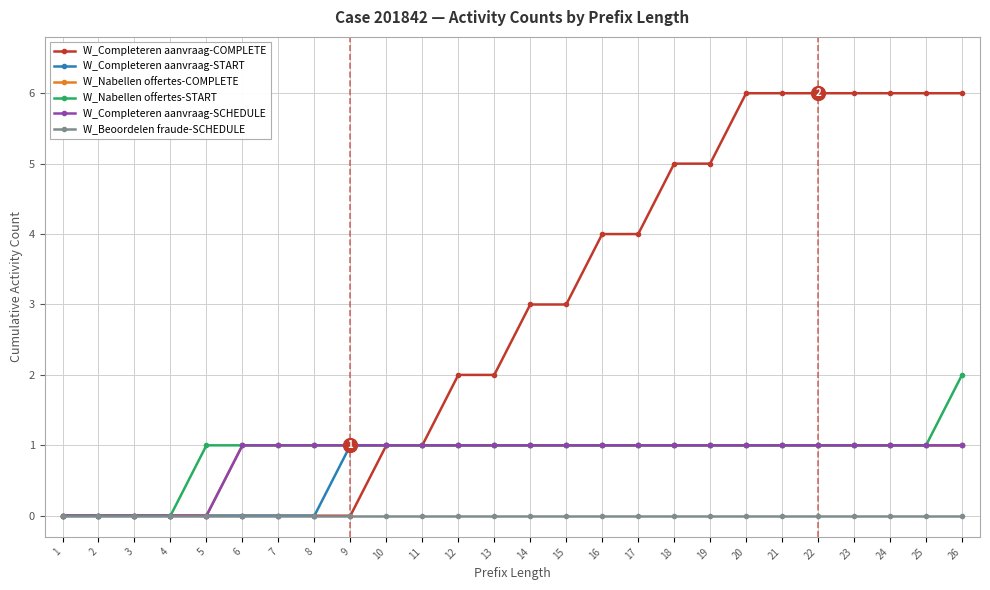

What is the spread (max minus min) of values at 18?

5